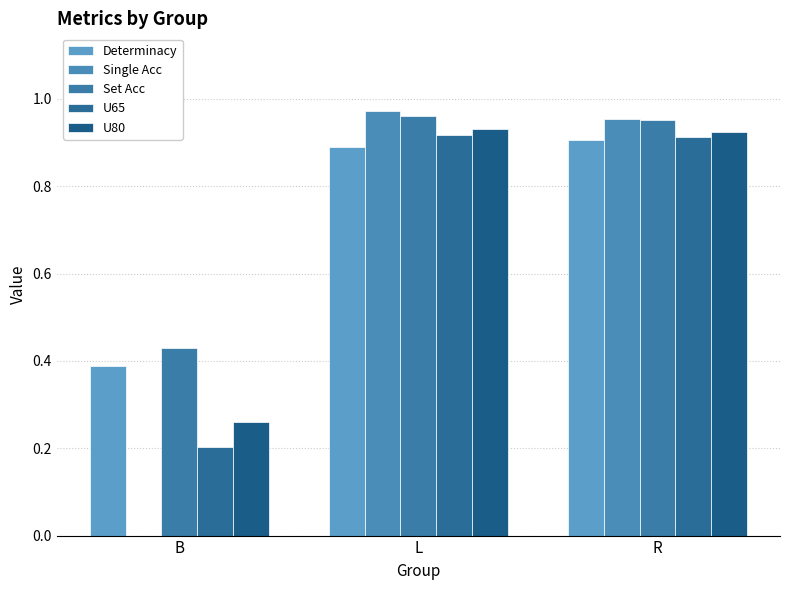

What is the maximum value for U65?

0.9